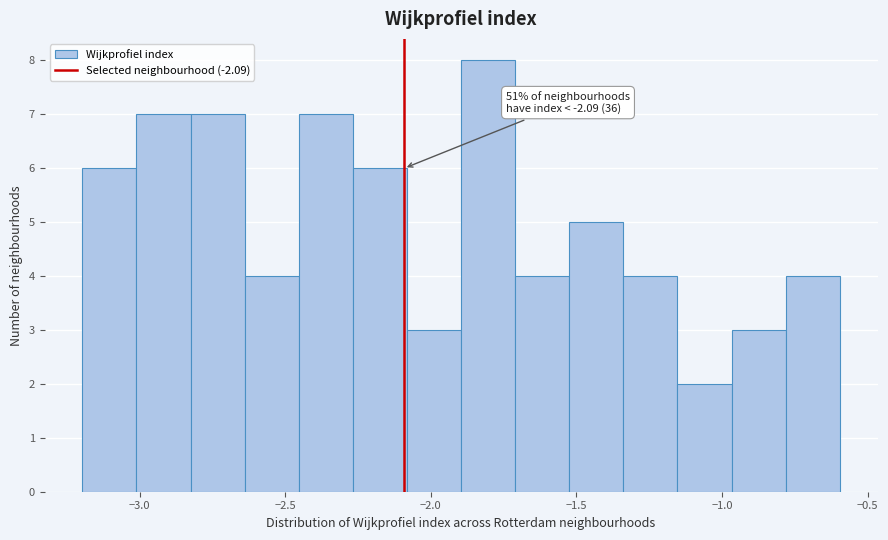

Read against the x-axis, roughly where is the centre of the tallest bar?

-1.80